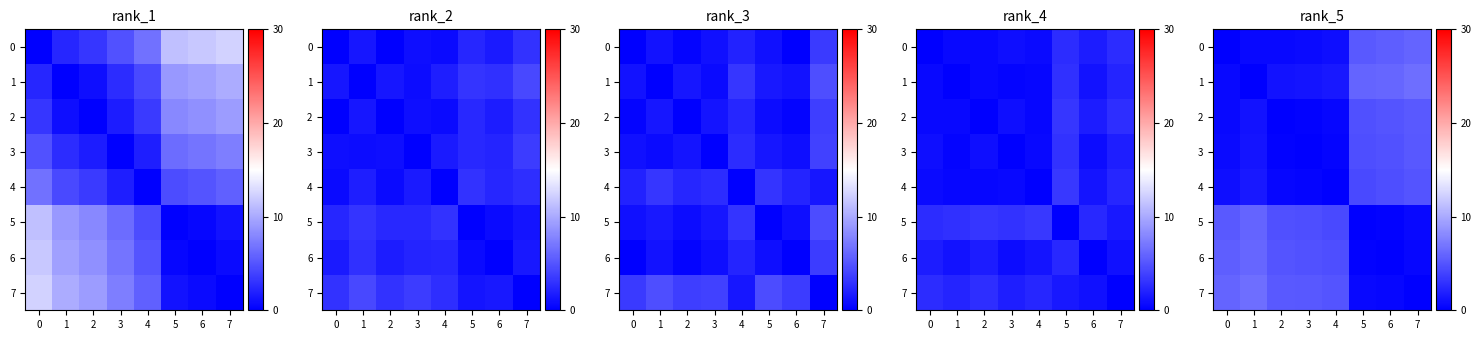

At how many categories does at least one series exceed 4?

8